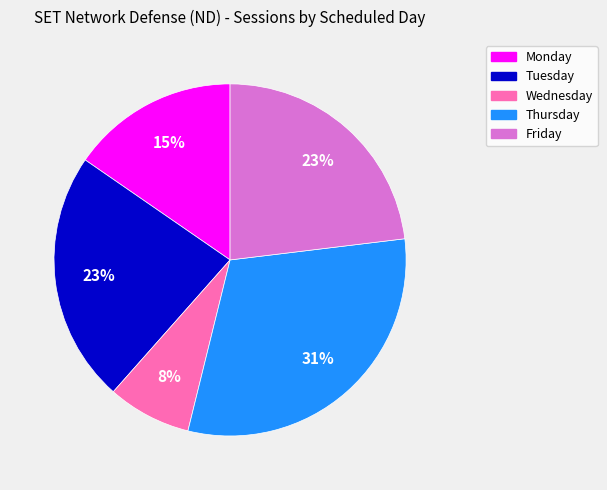

Is the sum of Tuesday and Wednesday greater than half?

No